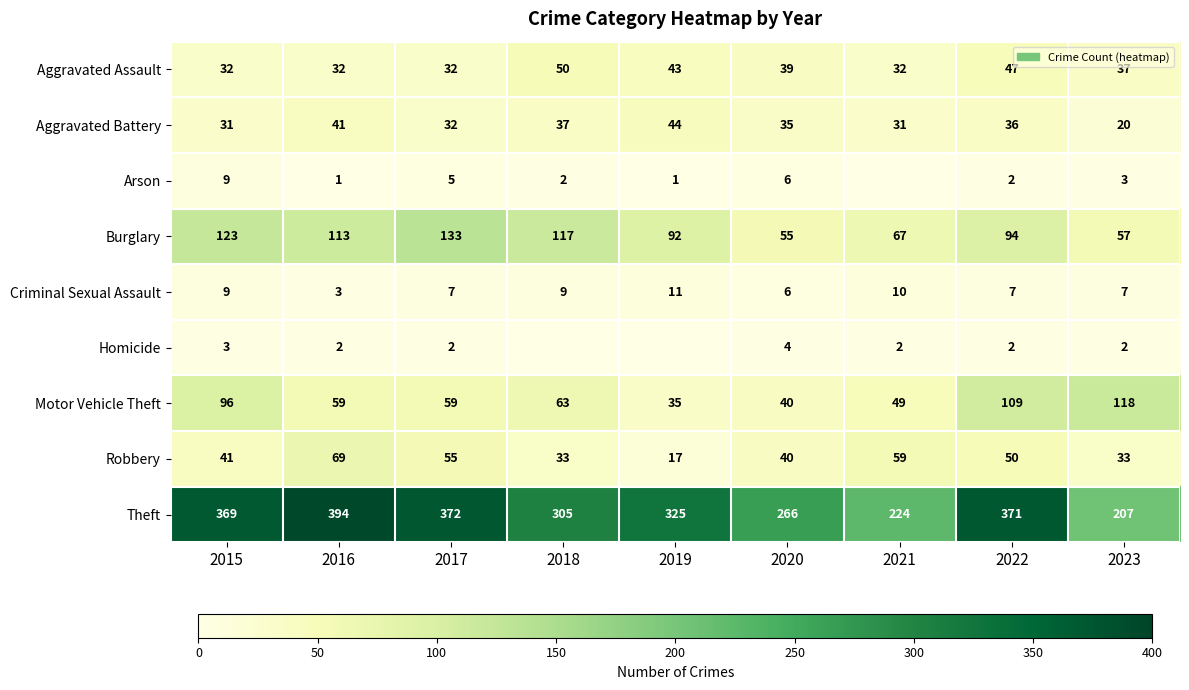

What is the total value across all series at 2020?

491